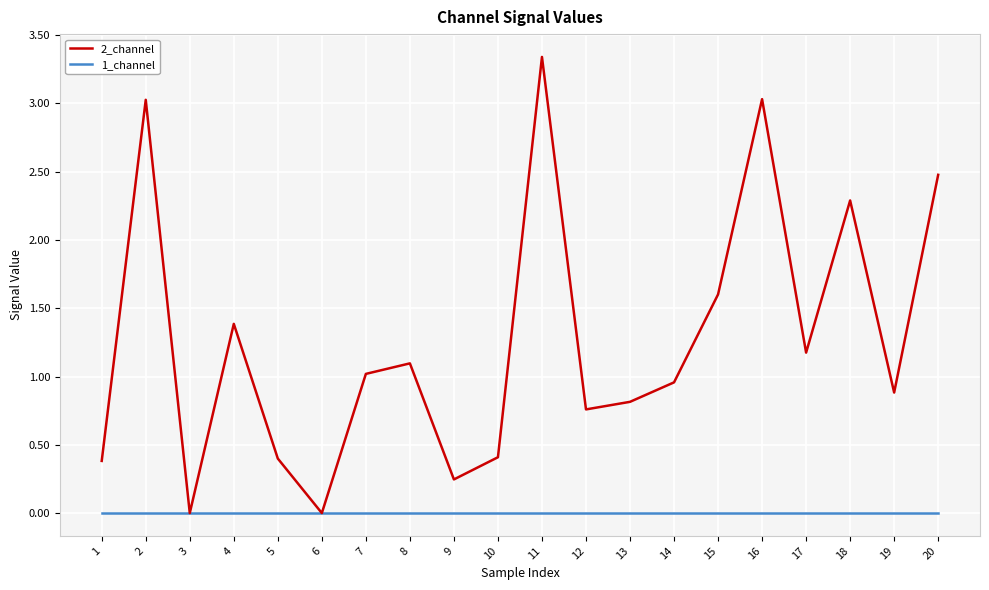

Rank the series by their maximum value, from highest to lowest.

2_channel, 1_channel